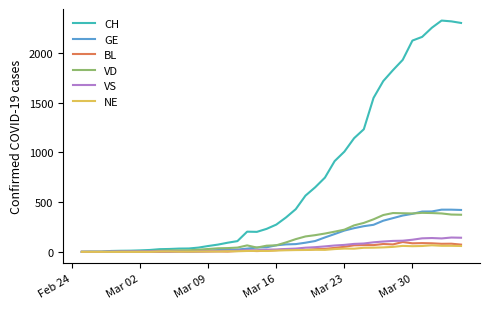

Which series has the largest total across all categories?

CH